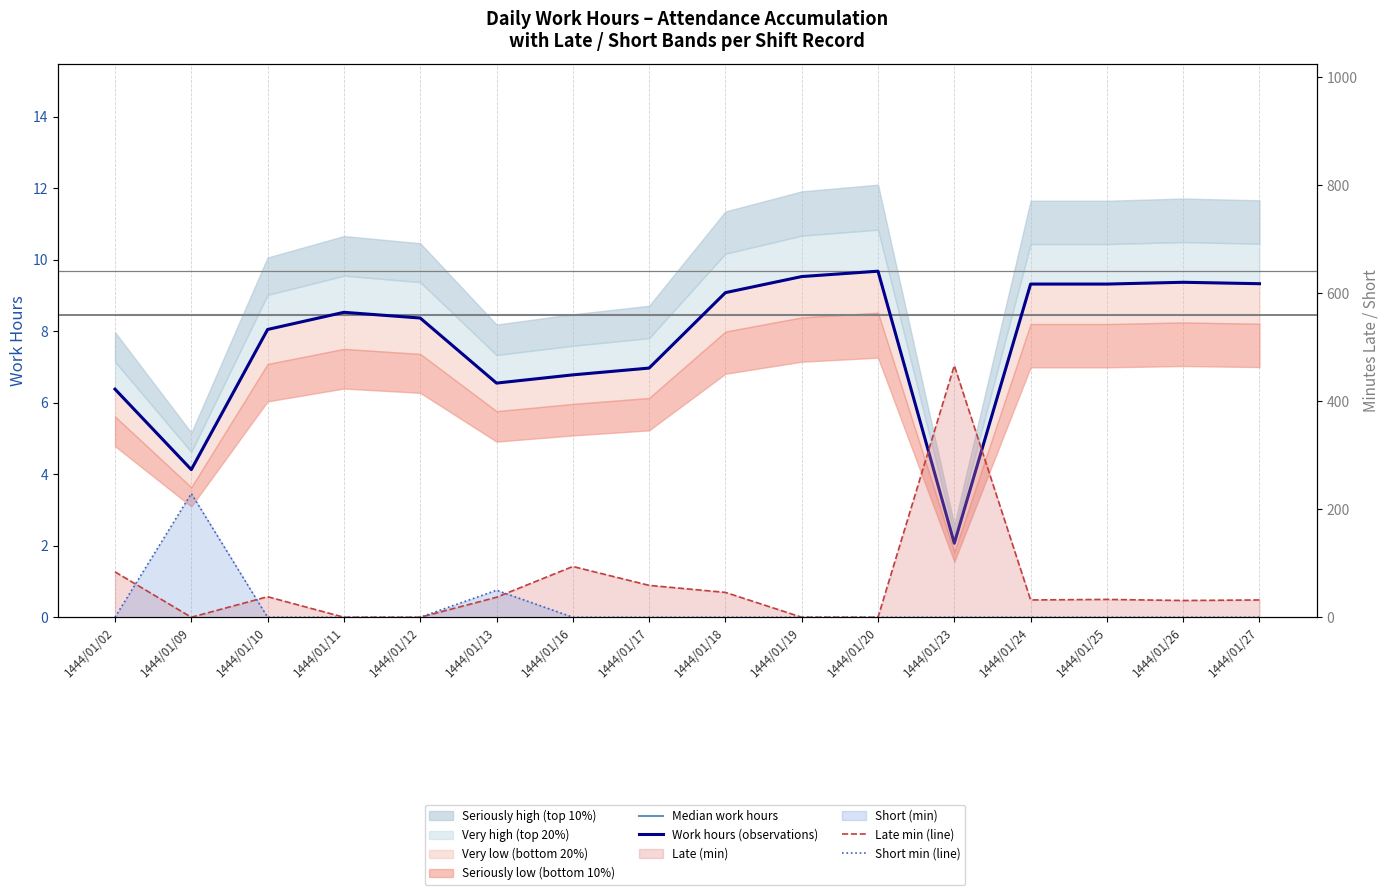

Between 1444/01/20 and 1444/01/24, which series saw the biggest shift?

Late min (line)